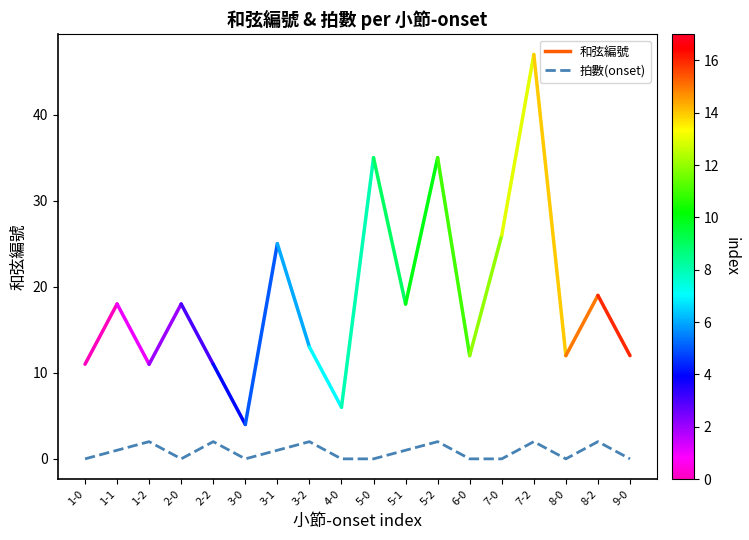

Does the chart have visible grid lines?

No